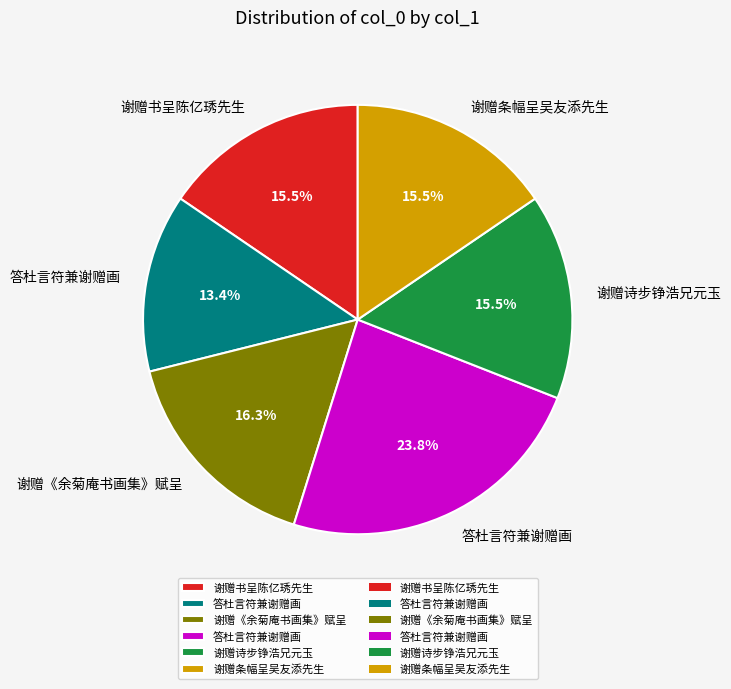

Is there any slice that represents more than half of the pie?

No